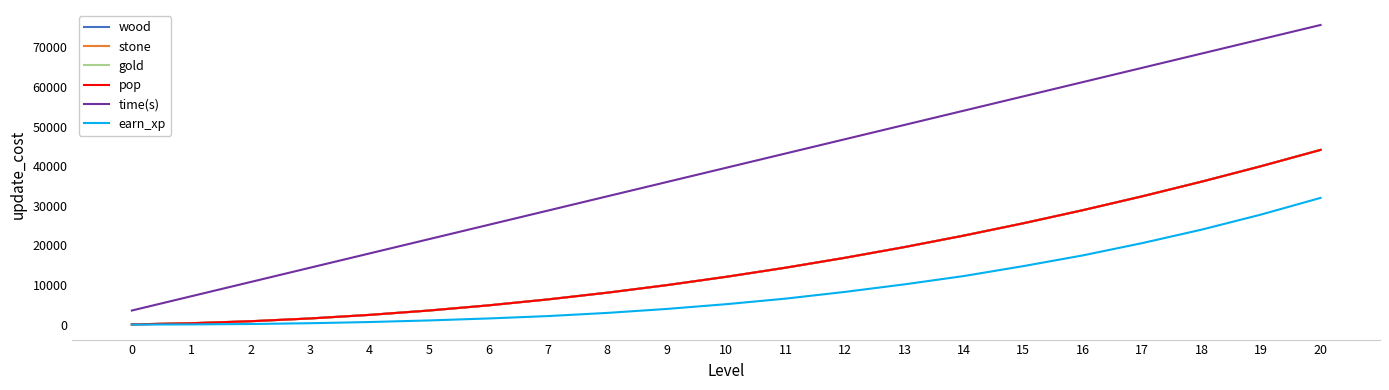

Does the chart have visible grid lines?

No